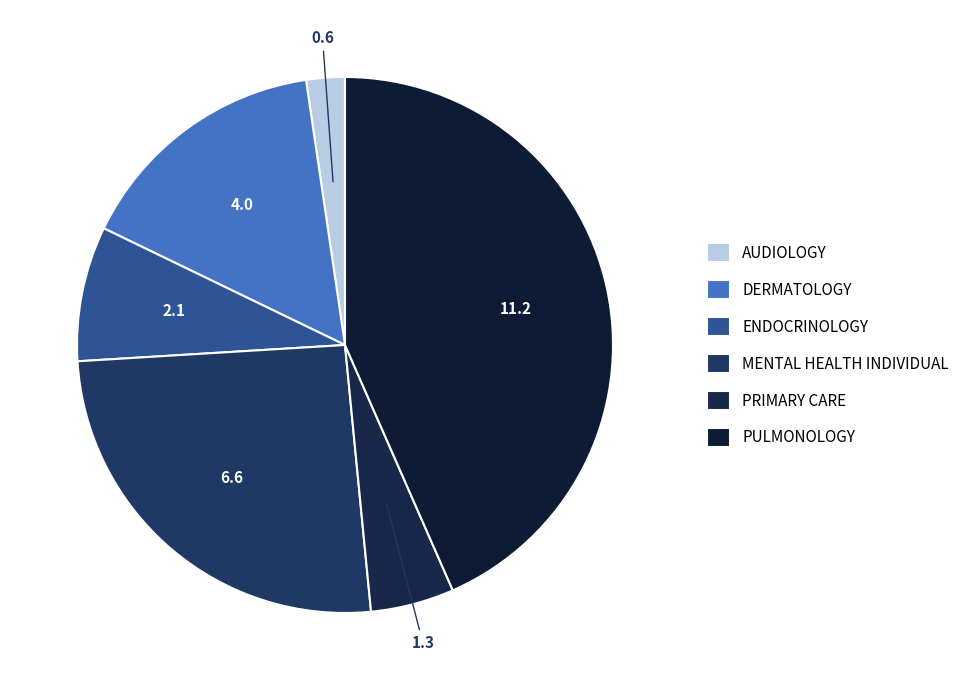

Combined, do DERMATOLOGY and PRIMARY CARE account for over 50%?

No